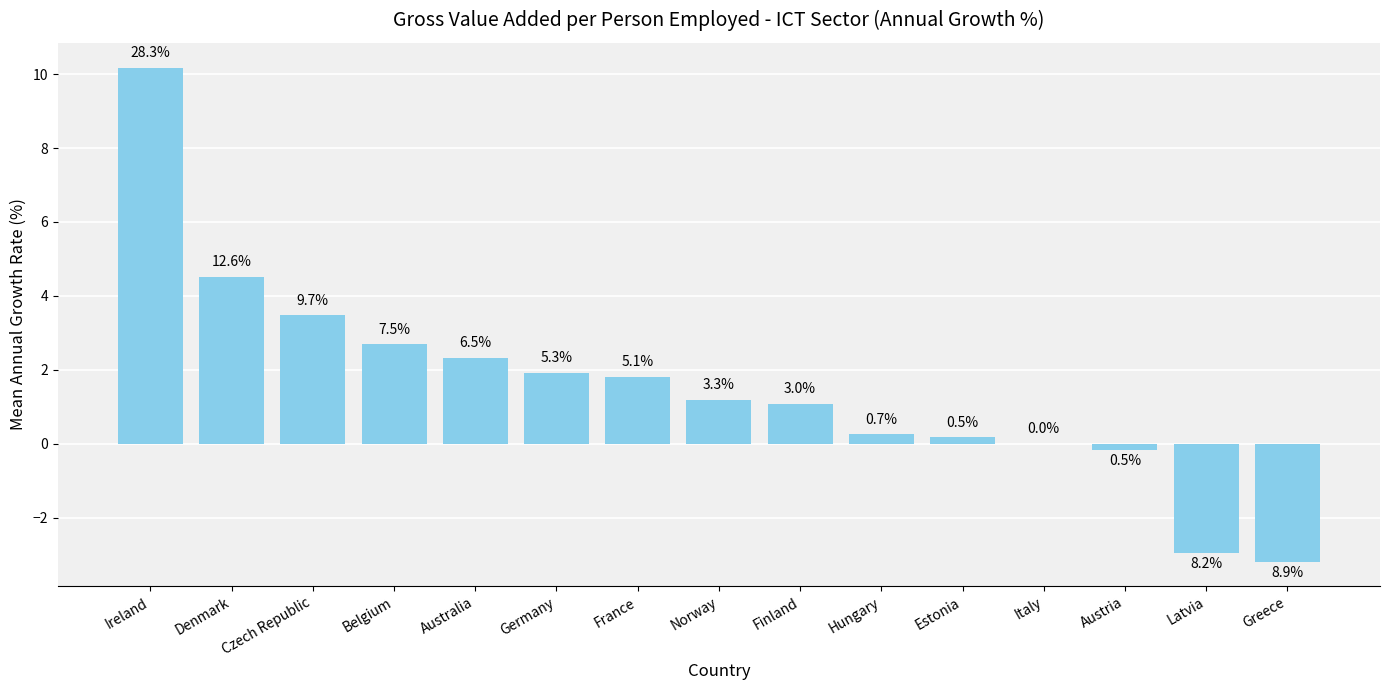

Are the bars grouped side by side (vs. stacked)?

No